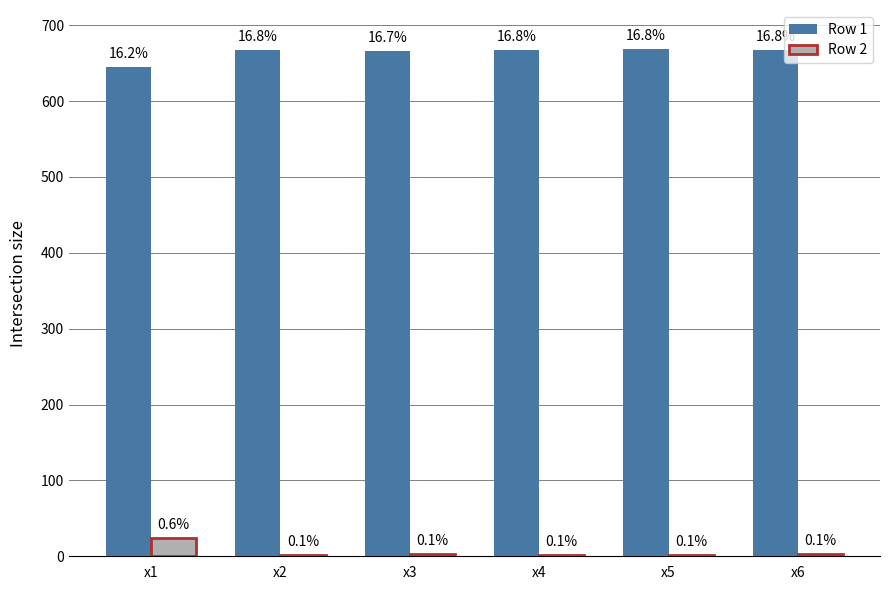

What are all the series names shown in the legend?

Row 1, Row 2